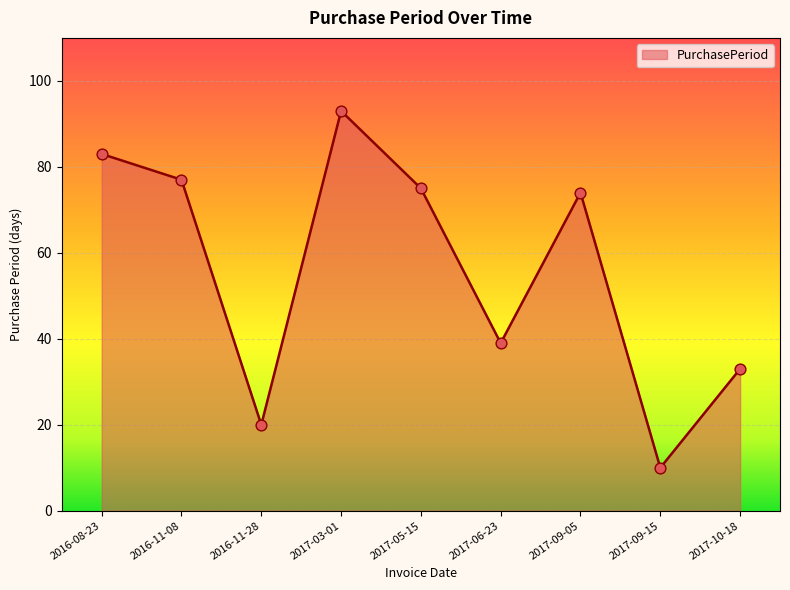

What is the ratio of the value at 2017-03-01 to the value at 2016-11-08?

1.2